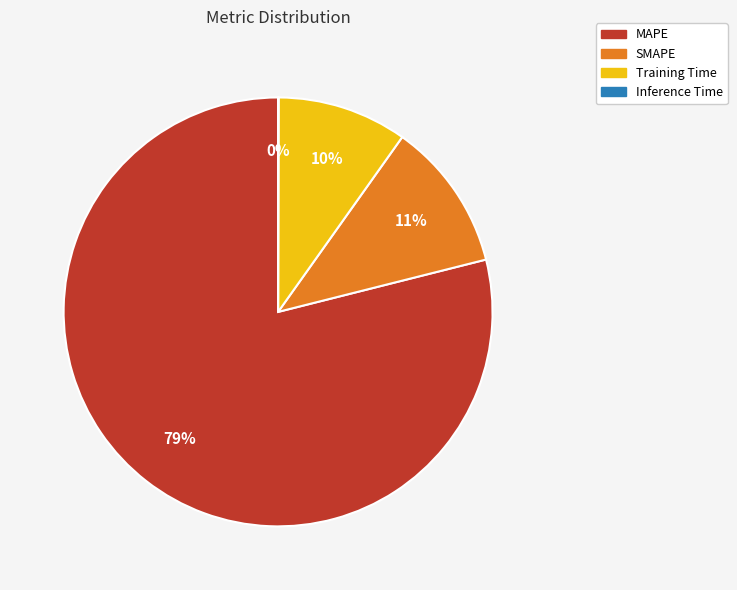

To the nearest percent, what portion does SMAPE represent?

11%